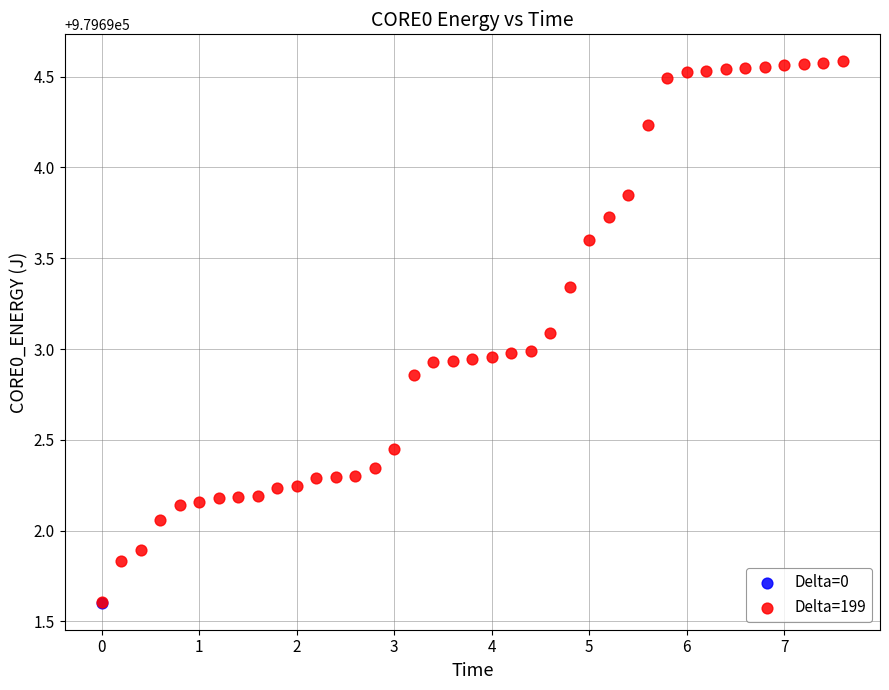

What are all the series names shown in the legend?

Delta=0, Delta=199